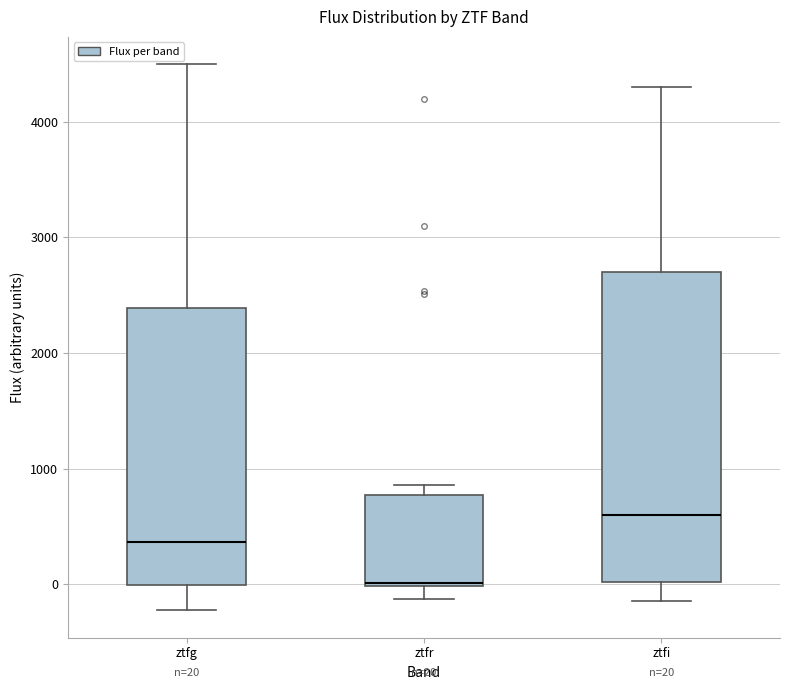

Which box has the highest median line?

ztfi